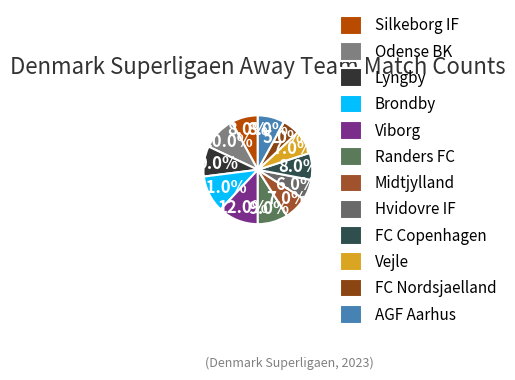

To the nearest percent, what percentage of the pie is Silkeborg IF?

8%